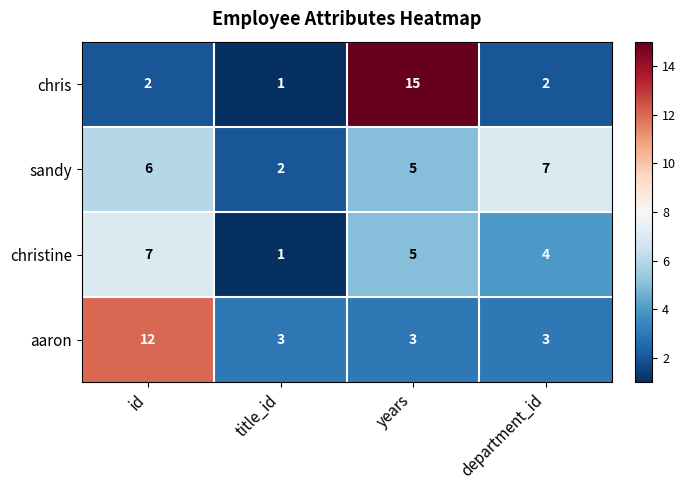

What is the spread (max minus min) of values at title_id?

2